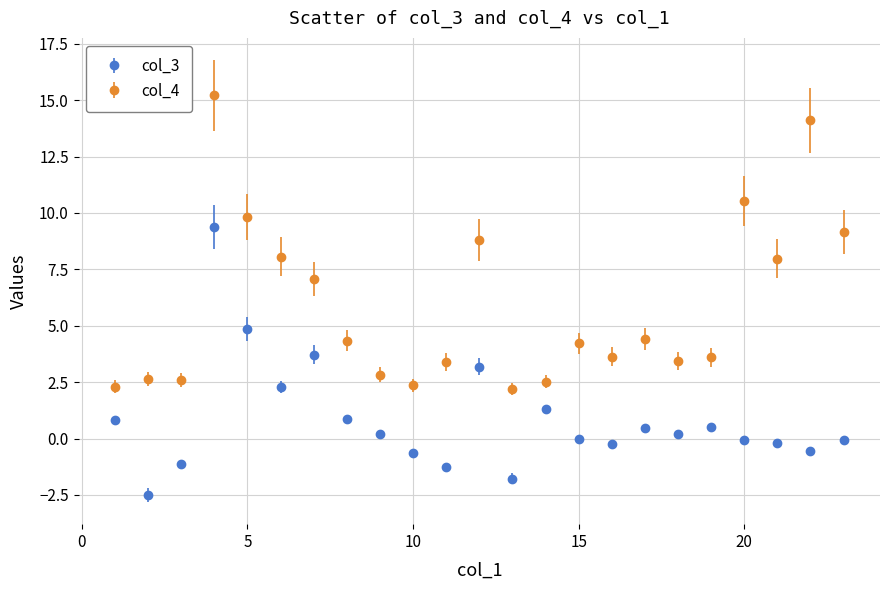

Which series has the largest total across all categories?

col_4